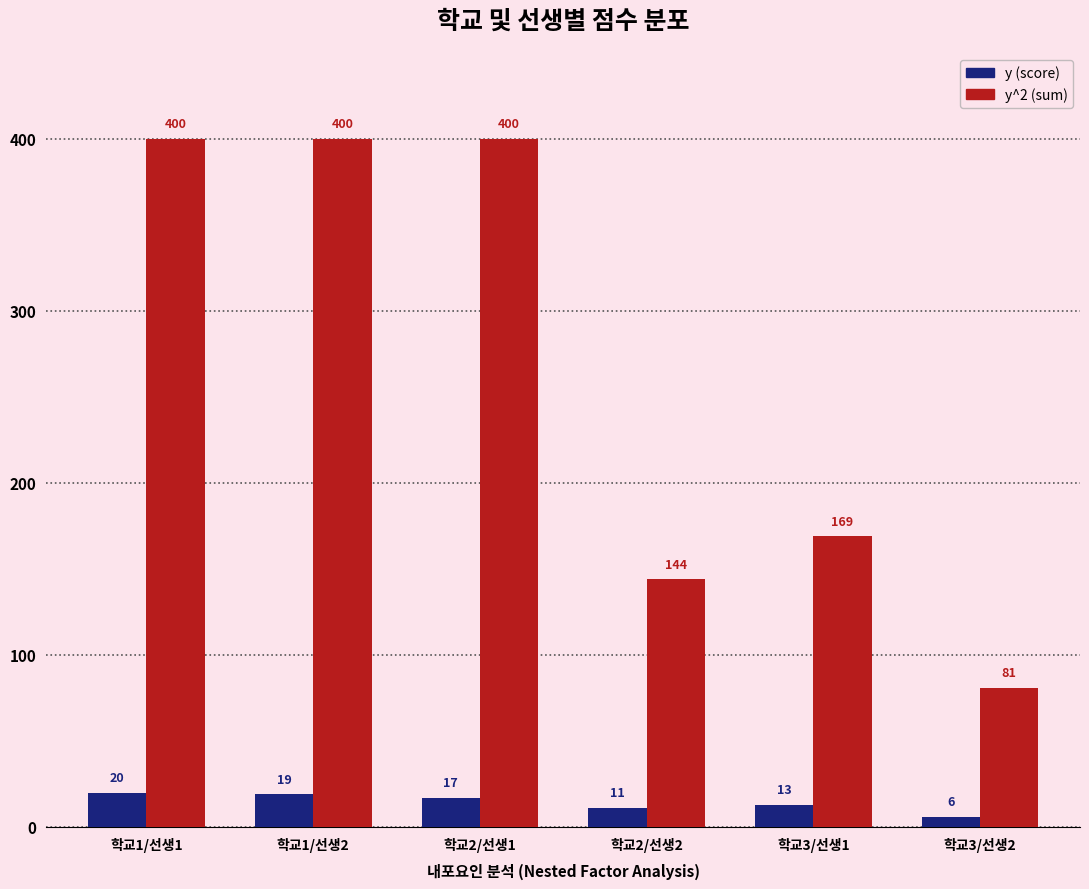

What is the difference between the highest and lowest values at 학교2/선생1?

383